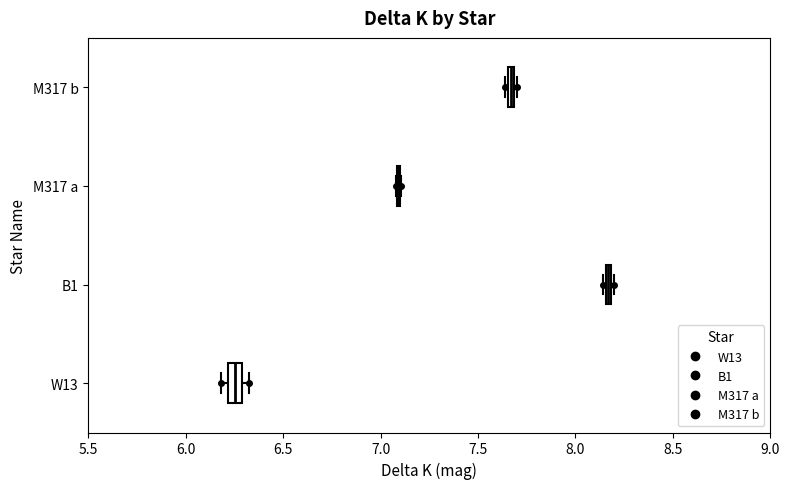

Where is the left edge of the box for M317 b on the x-axis? The values are not printed on the chart, so give them approximately, as read against the axis.

7.65